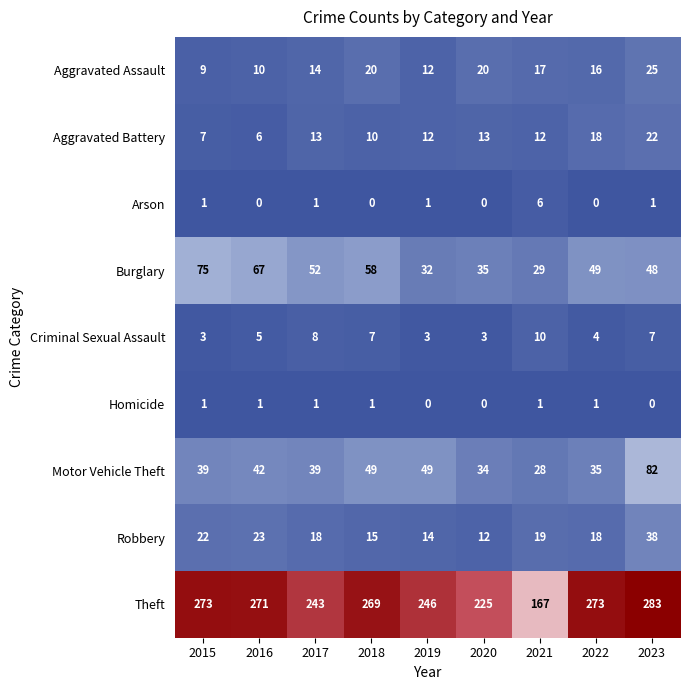

At how many categories does at least one series exceed 148?

9